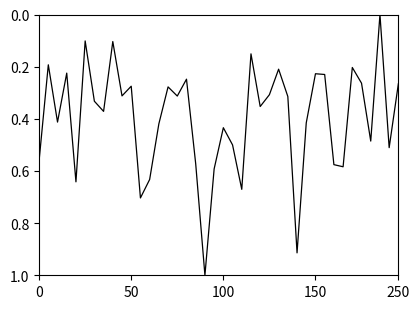

What is the greatest value displayed?

1.0